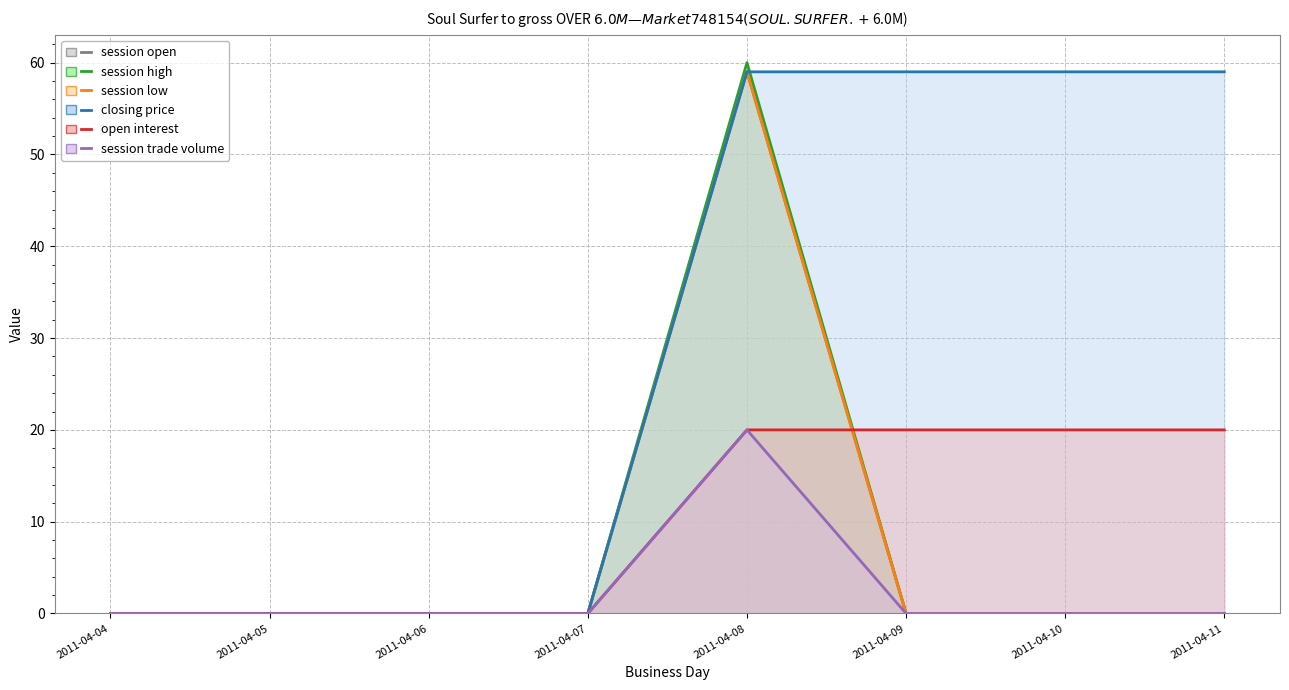

Is the value of session open at 2011-04-06 greater than the value of open interest at 2011-04-09?

No